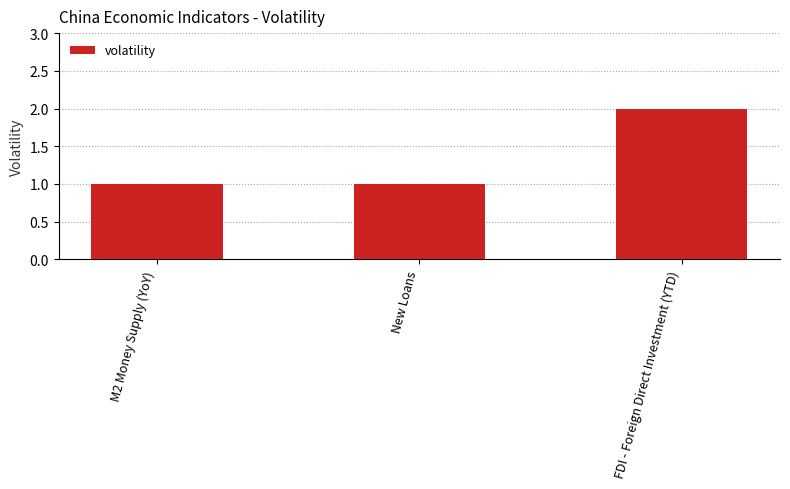

True or false: the data shows 0 at FDI - Foreign Direct Investment (YTD).

False